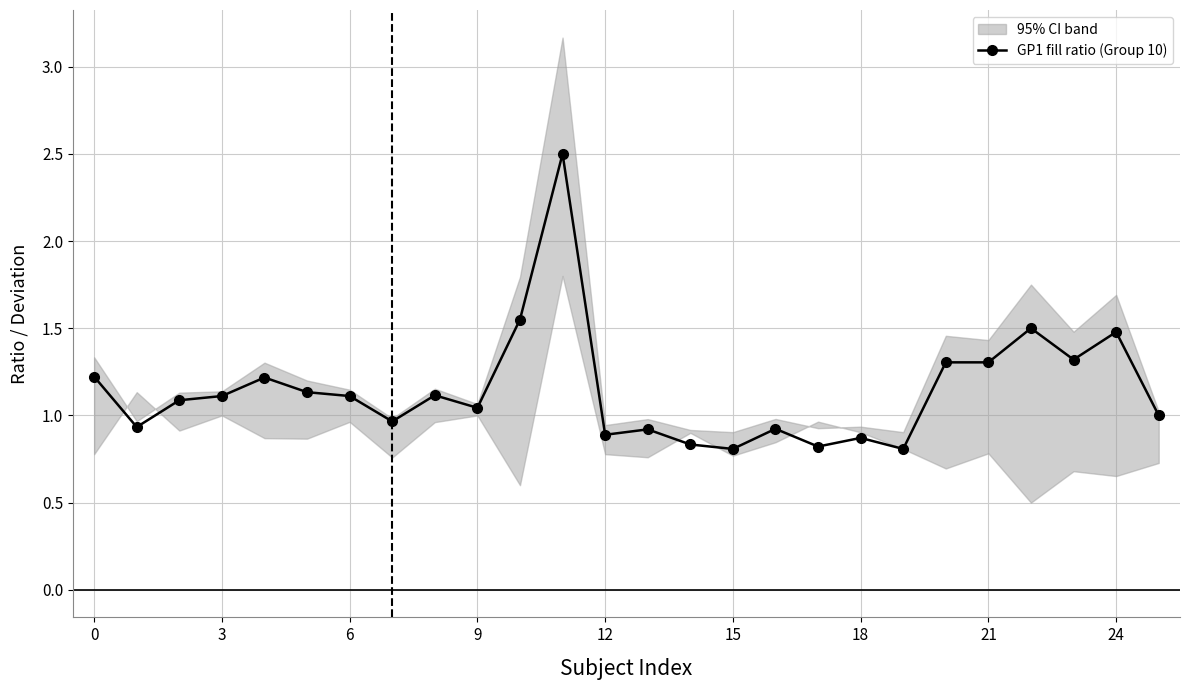

How many points are lower than both their immediate neighbors (excluding endpoints)?

8